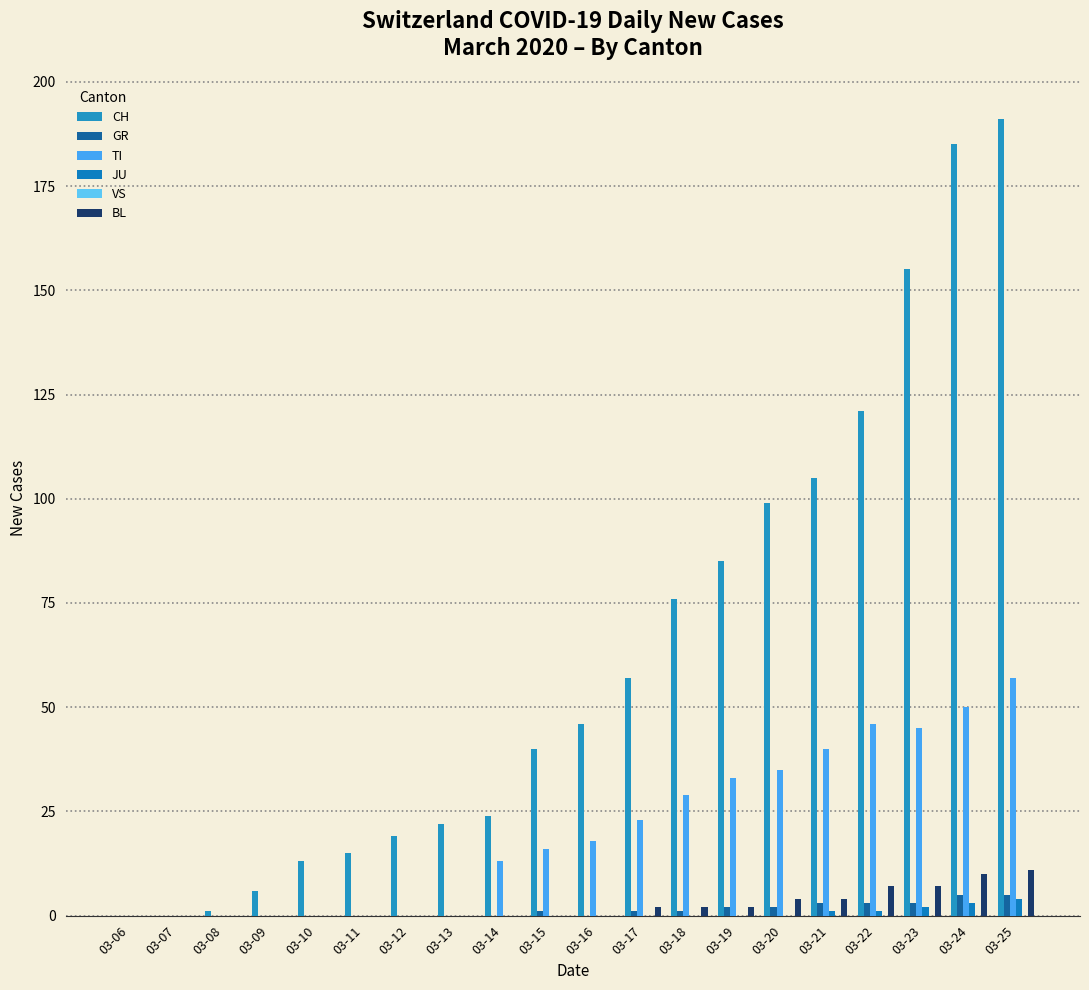

At which category is the sum across all series the highest?

03-25